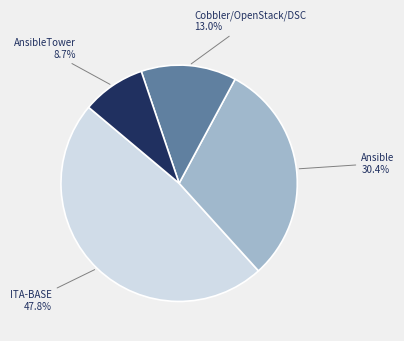

Which category has the biggest portion of the pie?

ITA-BASE